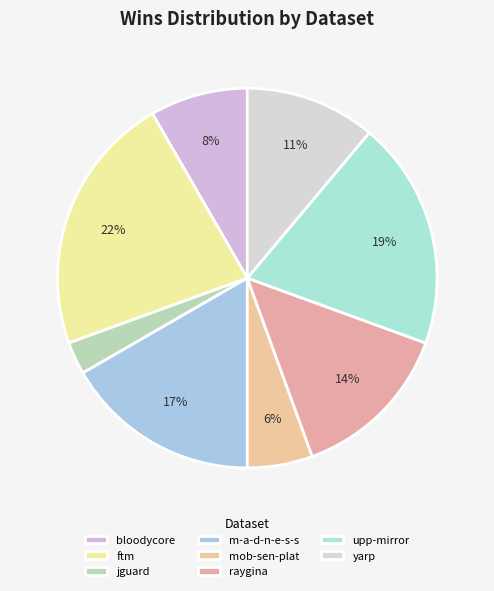

How many slices are in this pie chart?

8